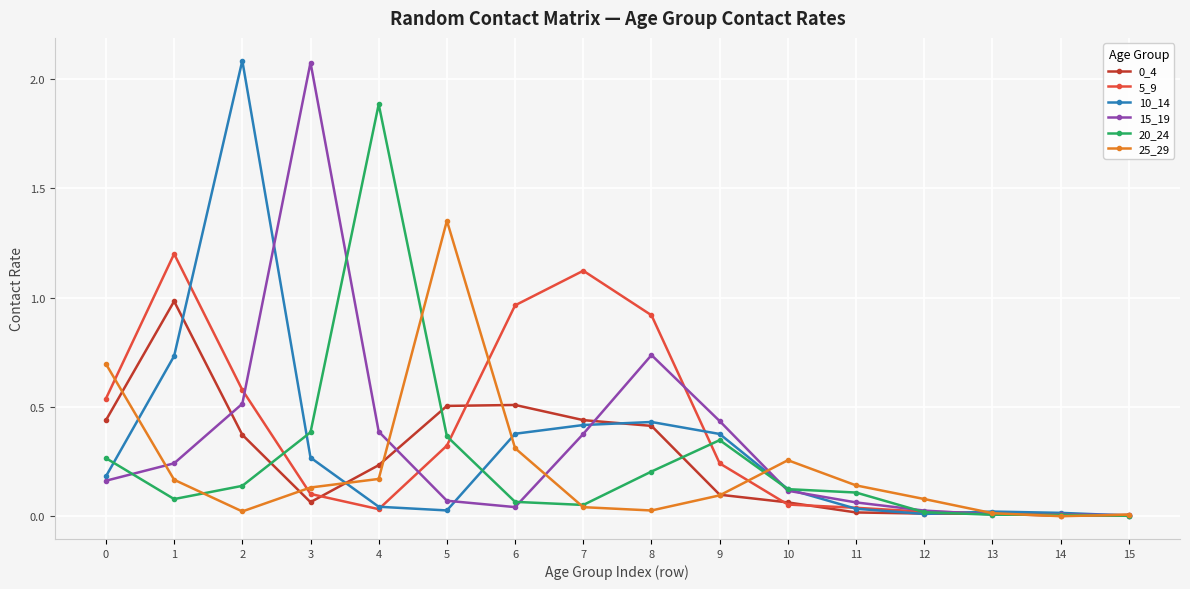

True or false: 20_24 has a value of 3.1 at 4.

False